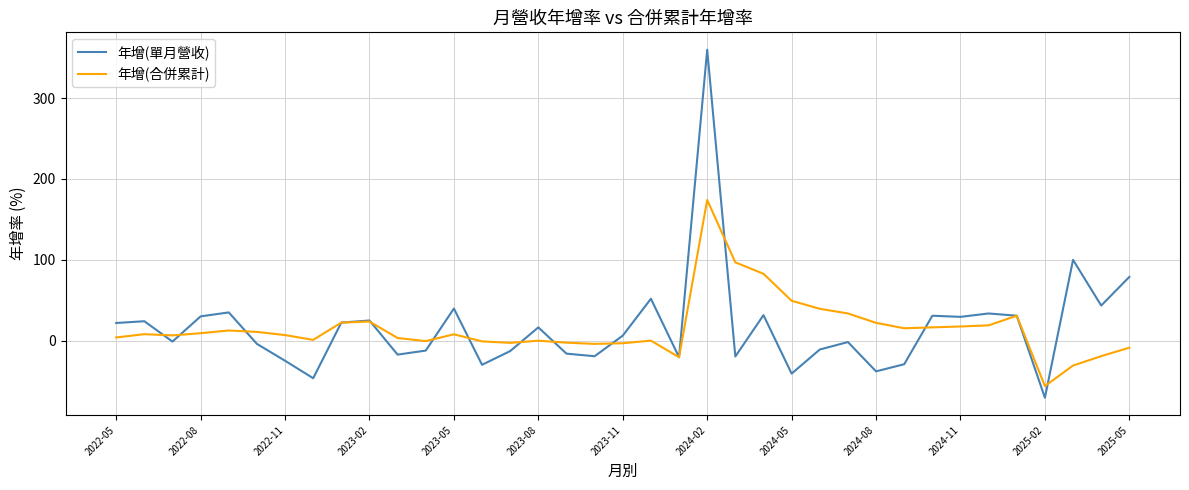

What is the maximum value for 年增(合併累計)?

174.0